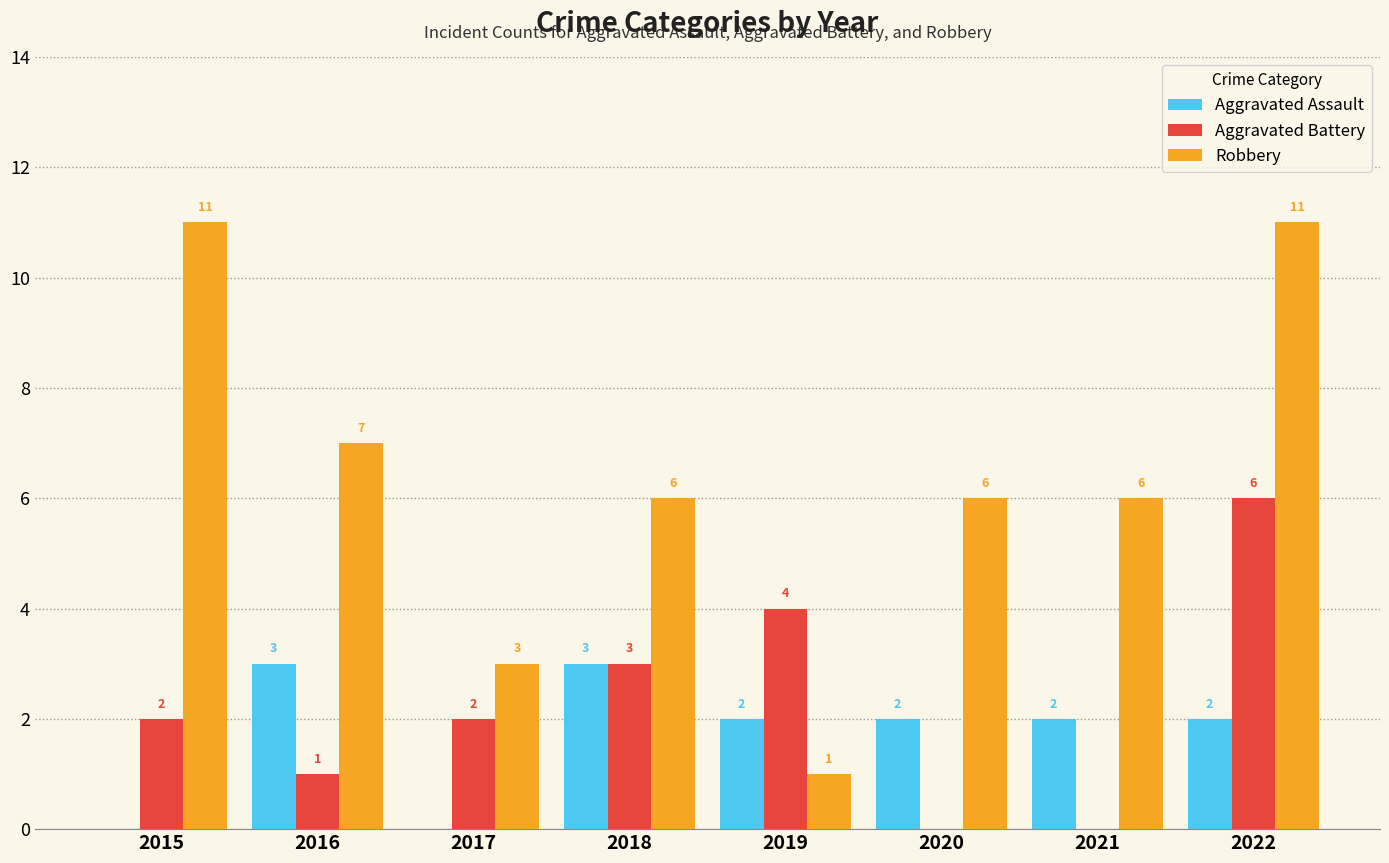

Reading left to right, transcribe all the data shown in this chart.

Aggravated Assault: 0	3	0	3	2	2	2	2
Aggravated Battery: 2	1	2	3	4	0	0	6
Robbery: 11	7	3	6	1	6	6	11